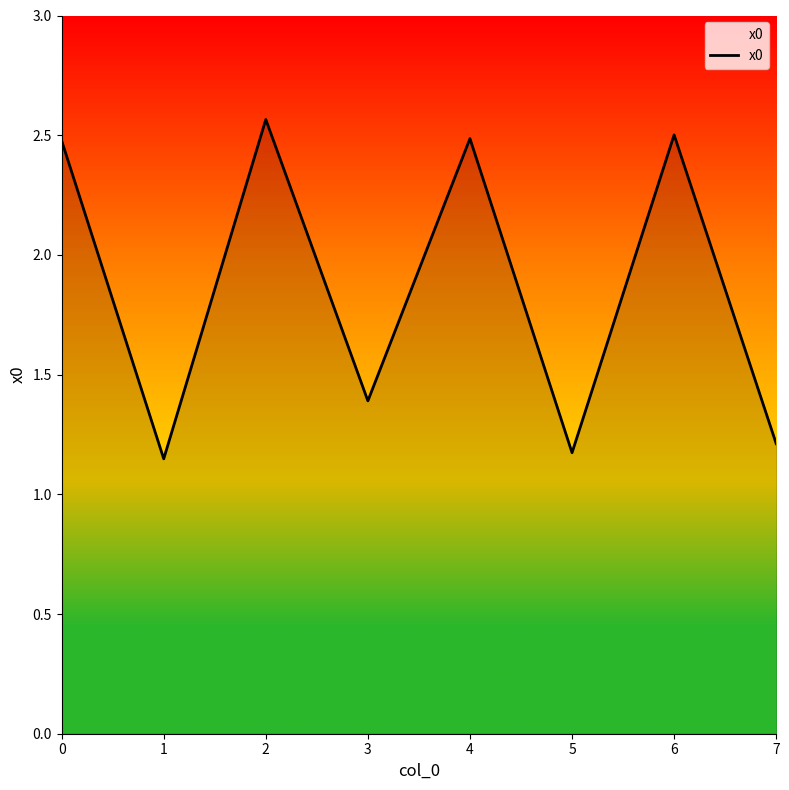

What is the approximate value at 7?

1.2